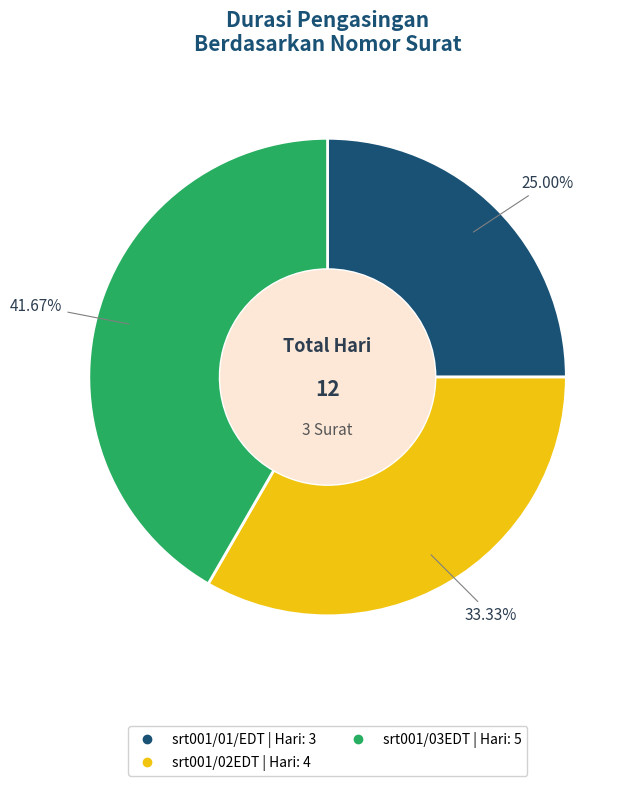

Is there any slice that represents more than half of the pie?

No